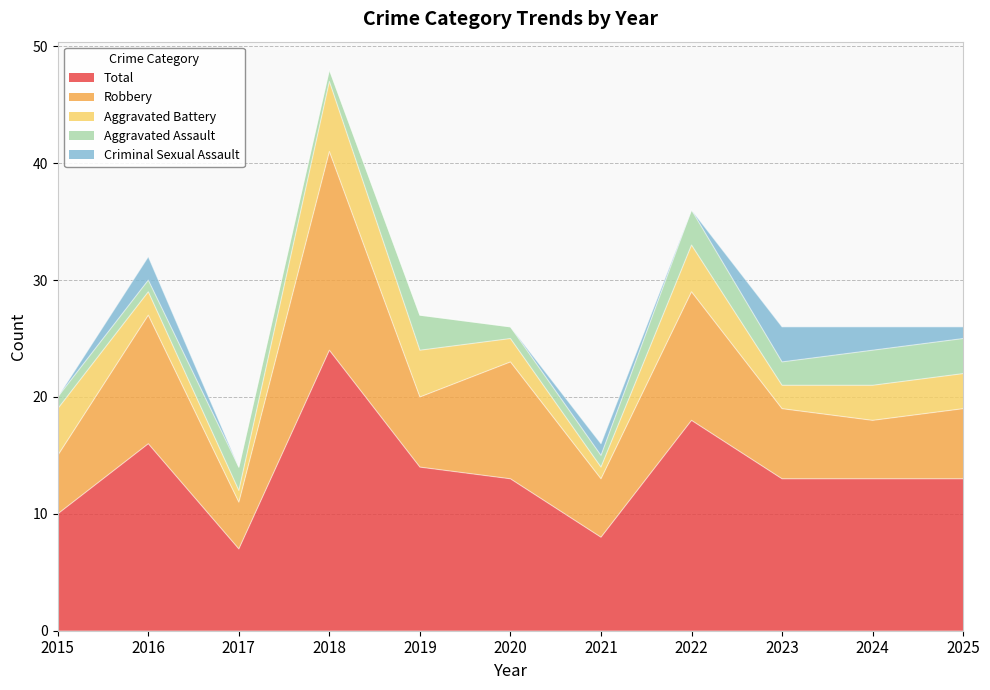

Reading right to left, transcribe all the data shown in this chart.

Aggravated Assault: 2025=3	2024=3	2023=2	2022=3	2021=1	2020=1	2019=3	2018=1	2017=2	2016=1	2015=1
Aggravated Battery: 2025=3	2024=3	2023=2	2022=4	2021=1	2020=2	2019=4	2018=6	2017=1	2016=2	2015=4
Criminal Sexual Assault: 2025=1	2024=2	2023=3	2022=0	2021=1	2020=0	2019=0	2018=0	2017=0	2016=2	2015=0
Robbery: 2025=6	2024=5	2023=6	2022=11	2021=5	2020=10	2019=6	2018=17	2017=4	2016=11	2015=5
Total: 2025=13	2024=13	2023=13	2022=18	2021=8	2020=13	2019=14	2018=24	2017=7	2016=16	2015=10